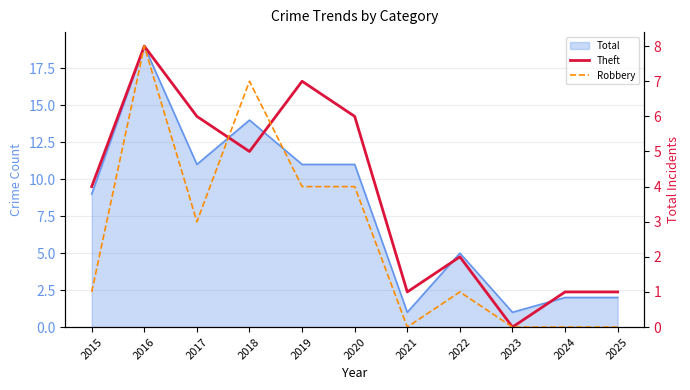

How many lines are shown in the chart?

2